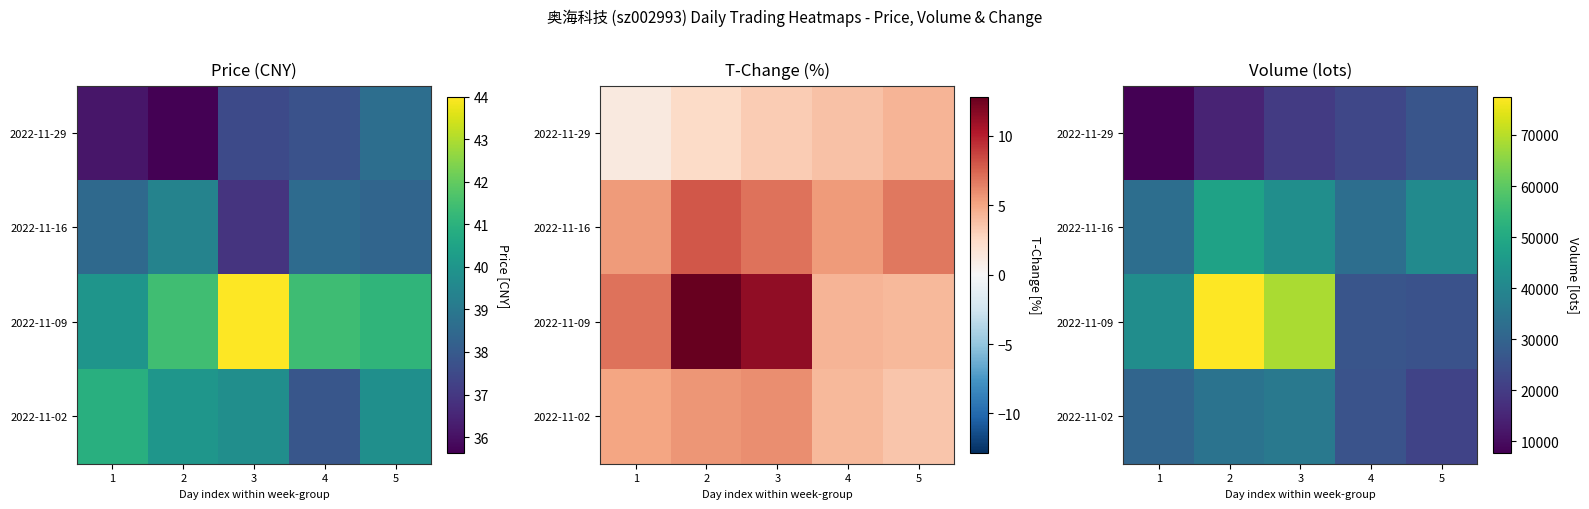

What is the sum of the 2022-11-16 values at 3 and 4?

75079